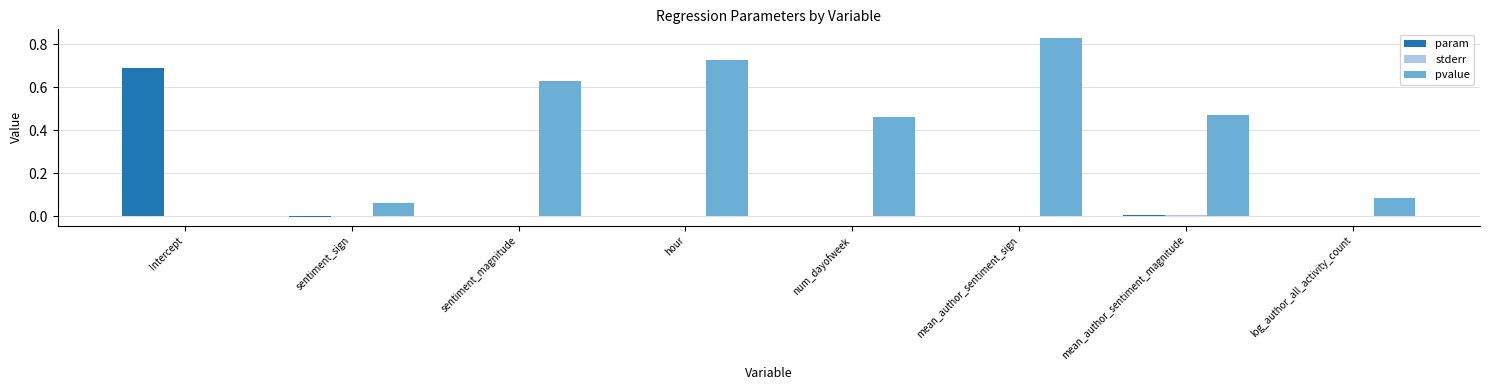

Which category has the highest value across all series?

mean_author_sentiment_sign